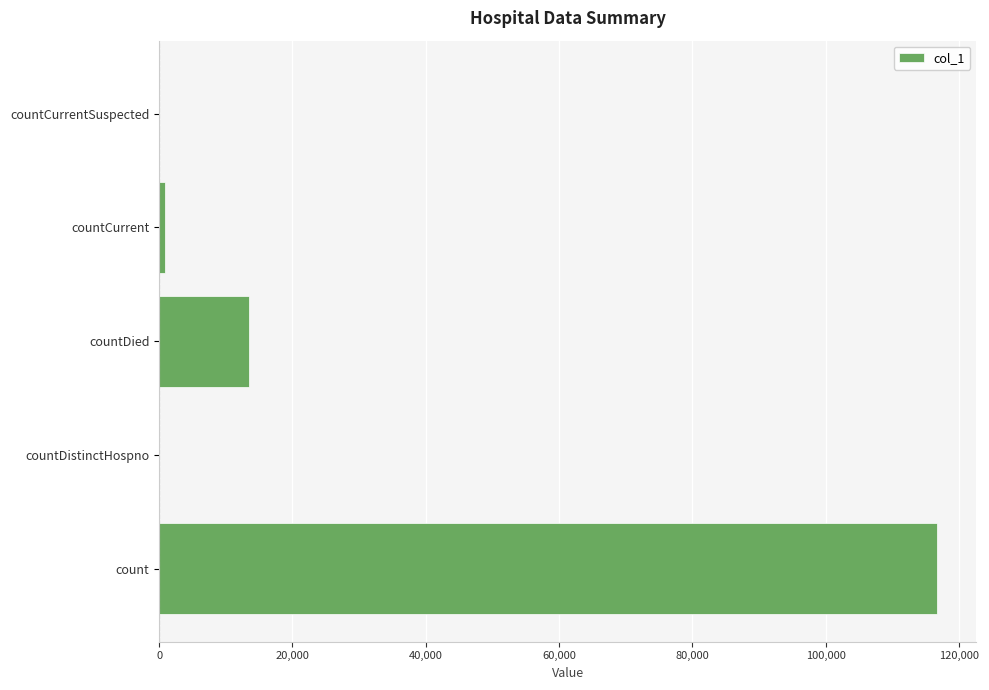

The chart shows a value of 2979 at countDied. True or false?

False